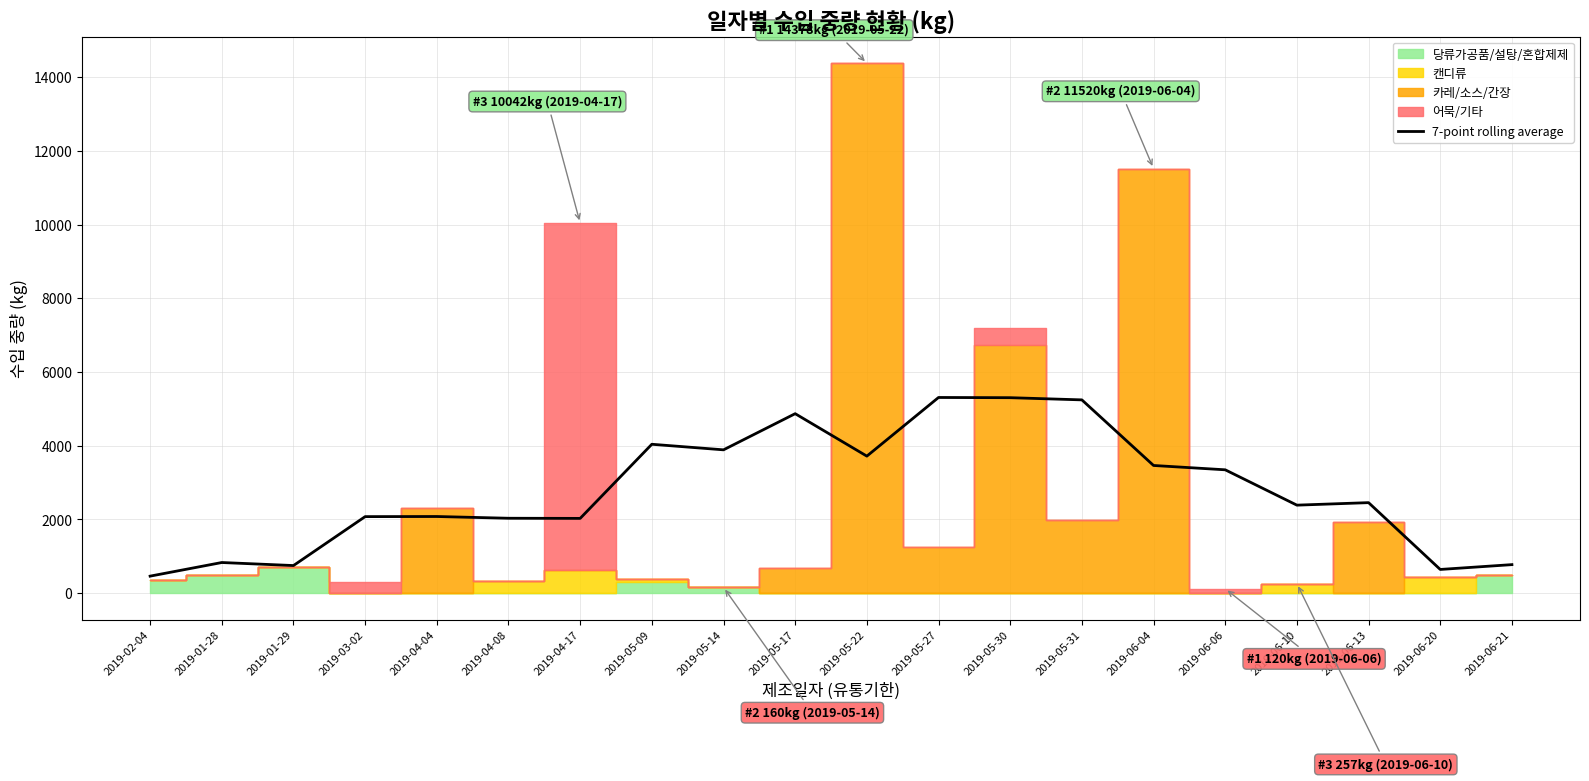

Does the chart have visible grid lines?

Yes